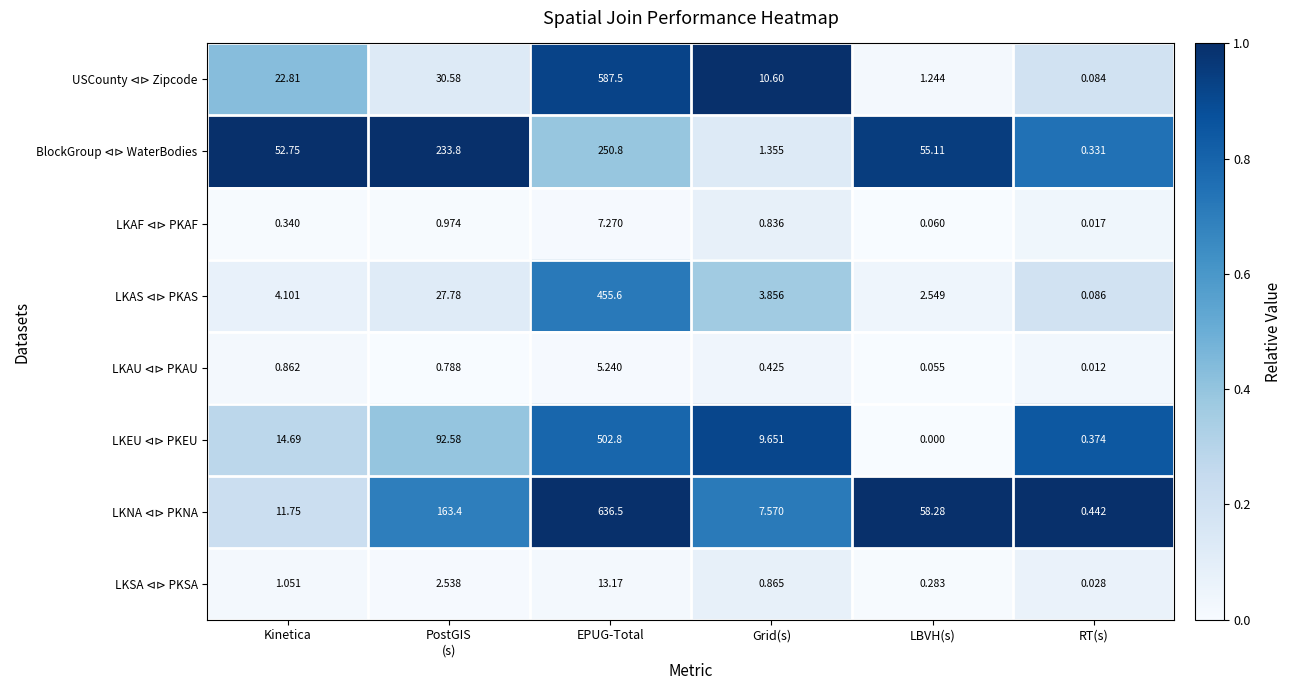

At which category does the chart reach its minimum across all series?

LBVH(s)